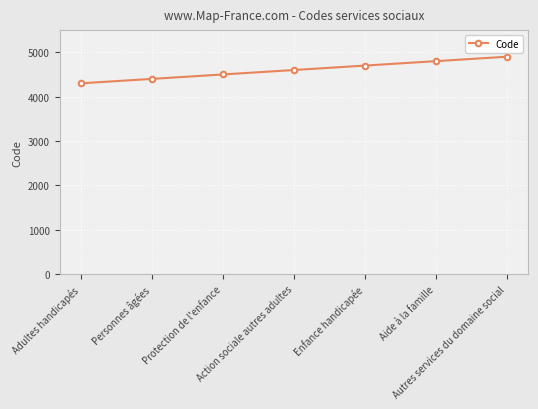

What is the sum of all values?

32200